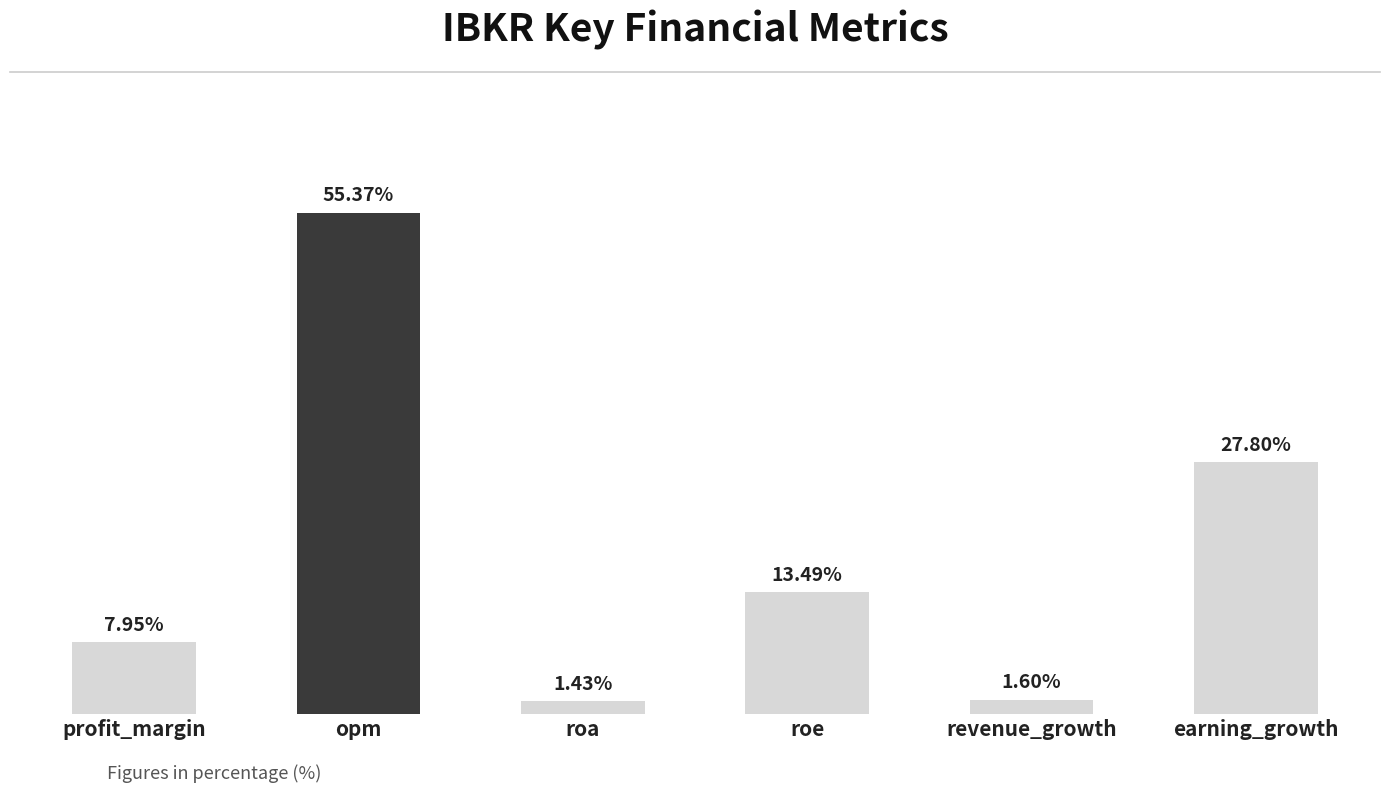

What is the label of the 1st bar from the right?

earning_growth